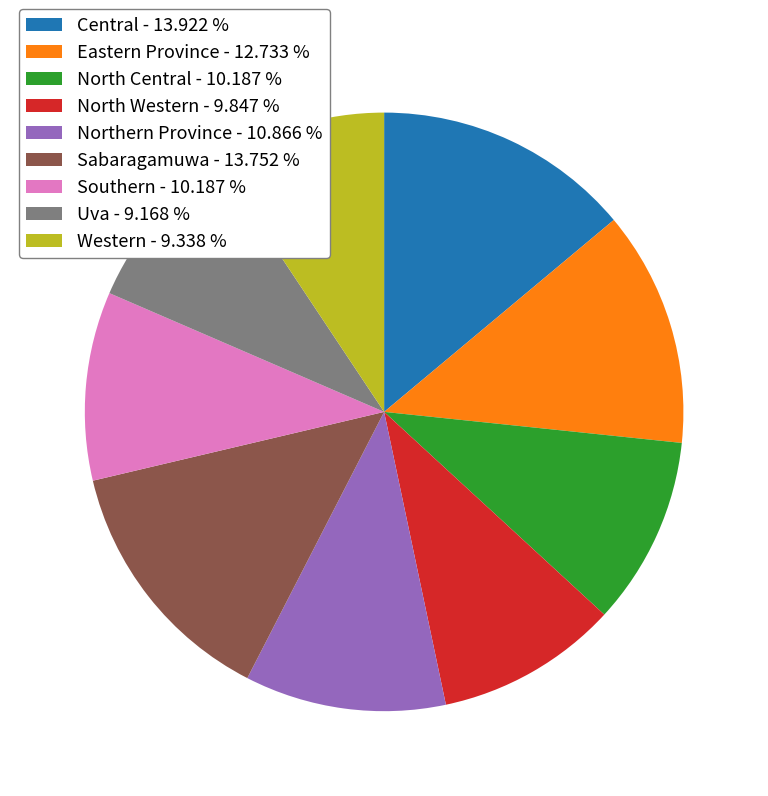

Is the sum of Central - 13.922 % and Sabaragamuwa - 13.752 % greater than half?

No